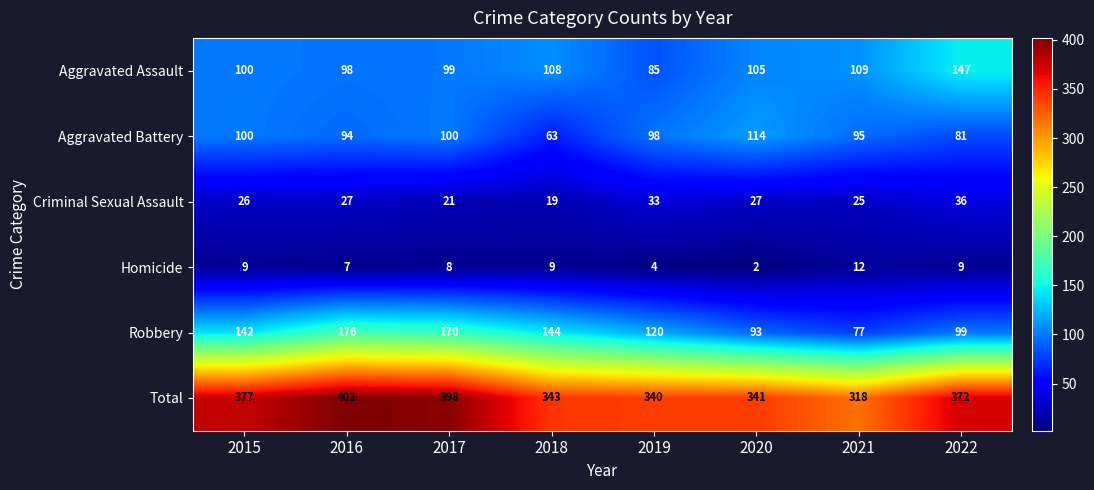

Which series has the widest spread of values?

Robbery